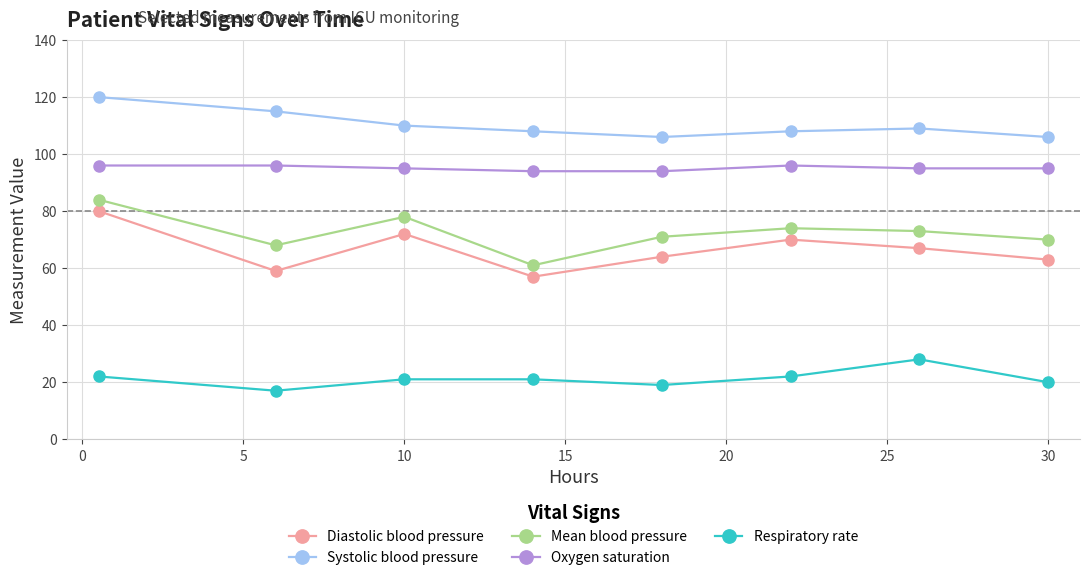

At how many categories does at least one series exceed 76?

8